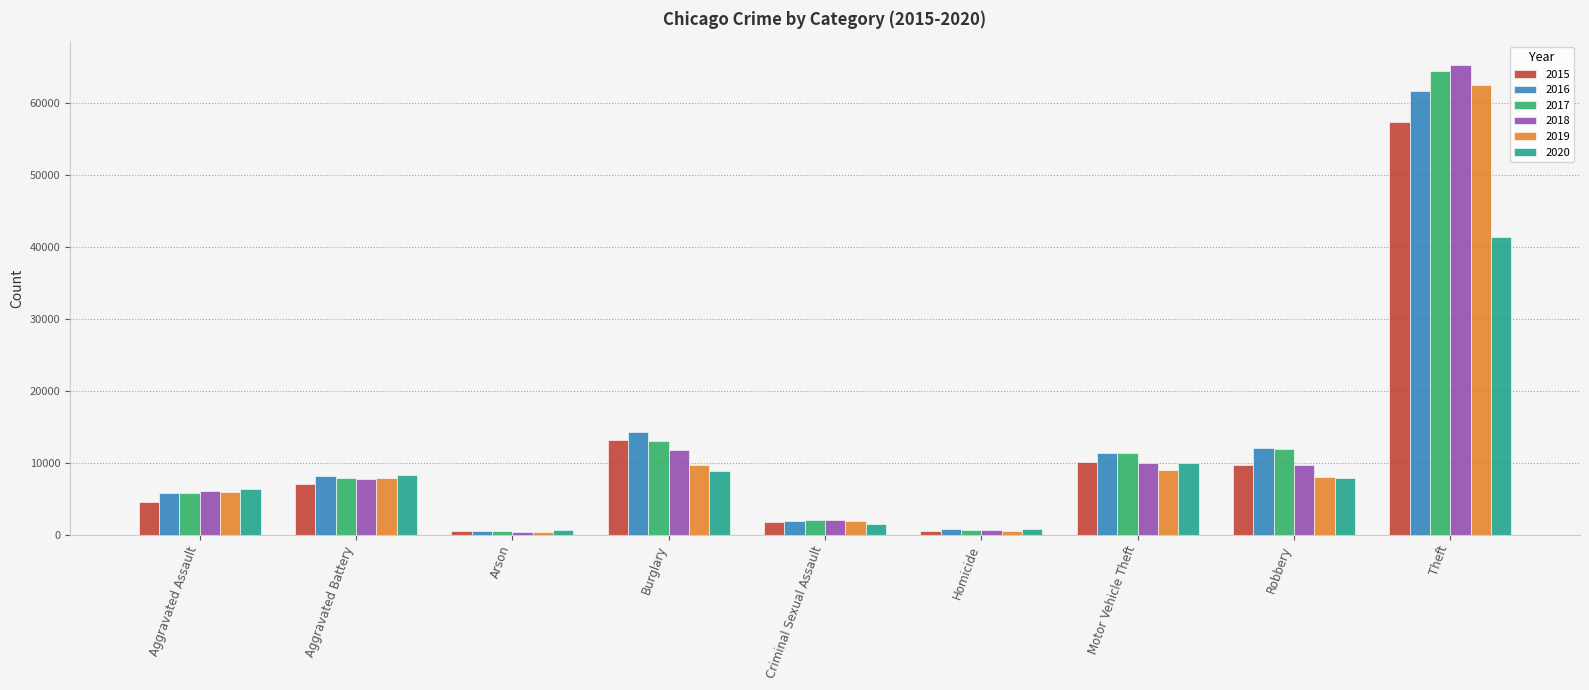

List the series in order of their peak value, lowest first.

2020, 2015, 2016, 2019, 2017, 2018